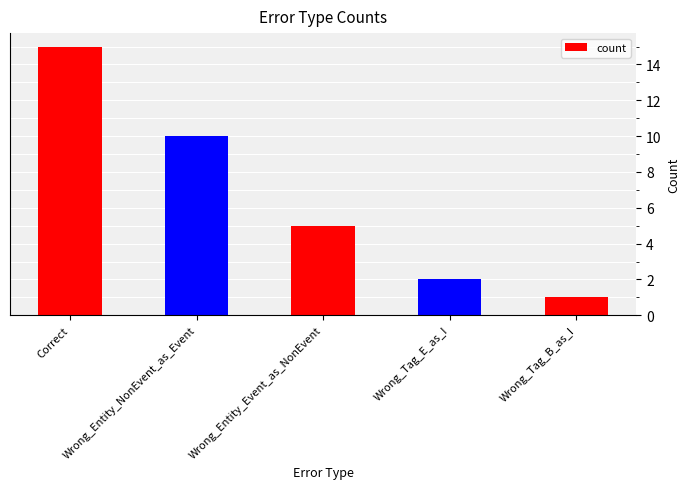

Reading left to right, transcribe all the data shown in this chart.

15	10	5	2	1